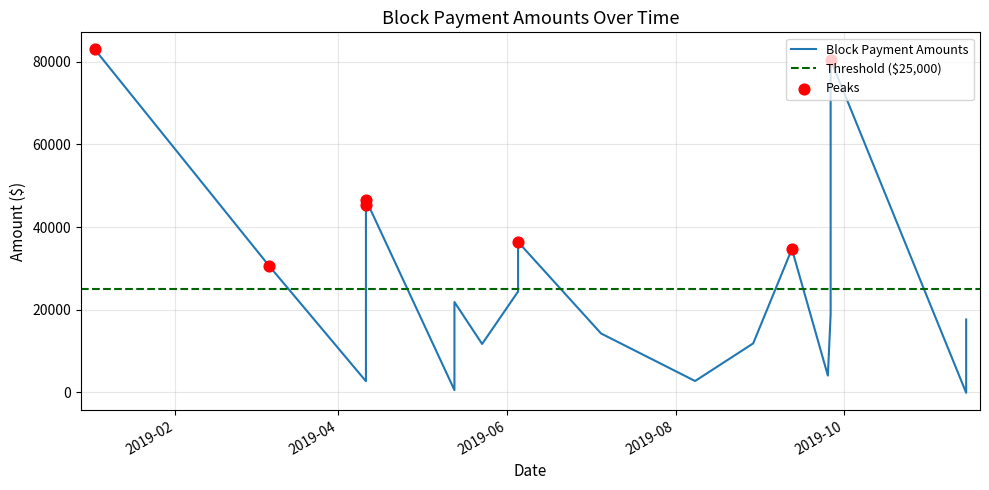

Between 2019-05-23 and 2019-11-14, which is larger?

2019-05-23